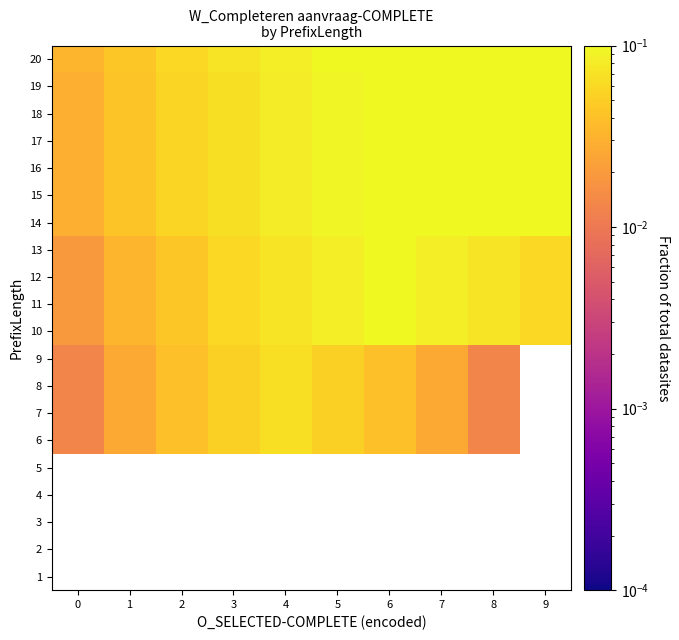

Is the value of 1 at 8 greater than the value of 5 at 7?

No